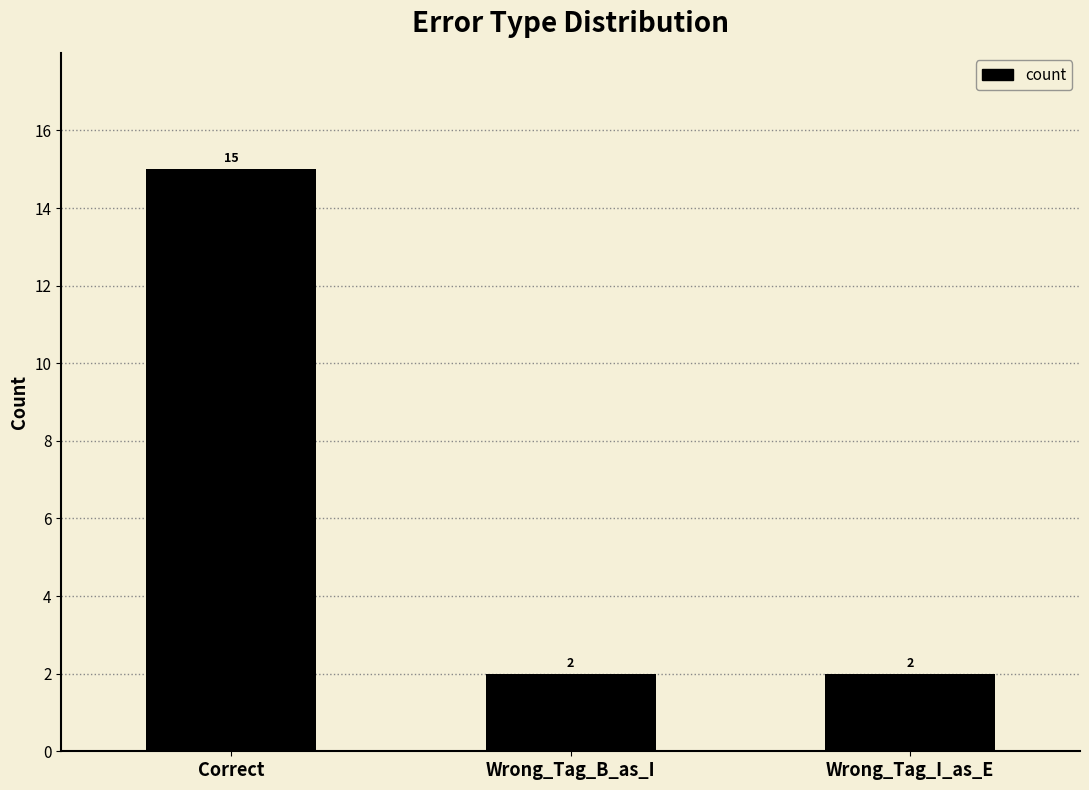

Which label corresponds to the largest value in the chart?

Correct